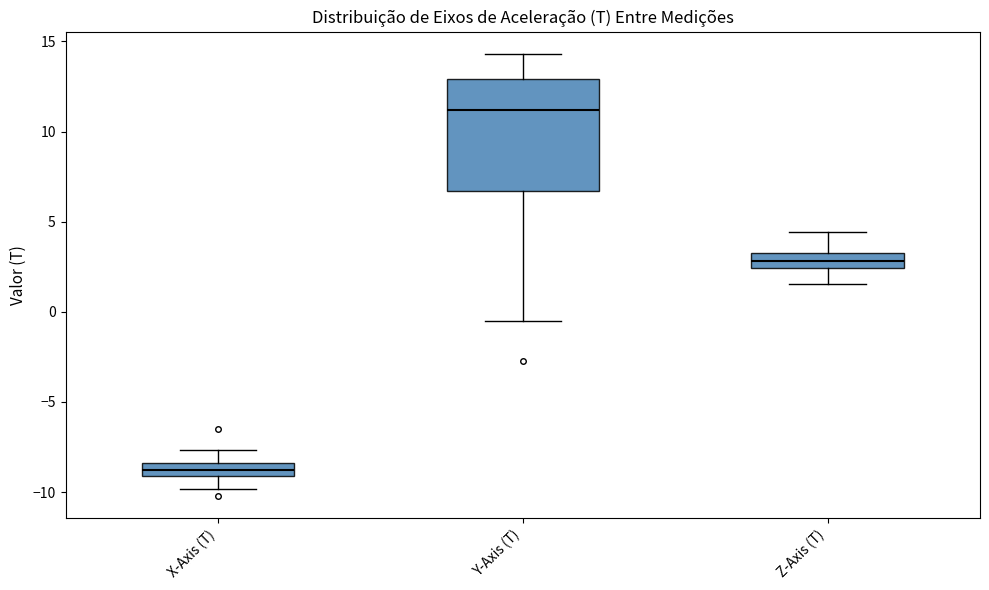

Comparing the boxes themselves (not the whiskers), which one is the tallest?

Y-Axis (T)